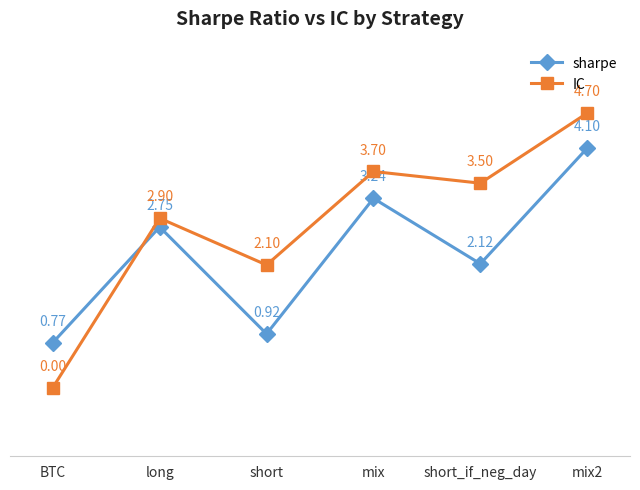

Where is IC nearest to the value 2?

short